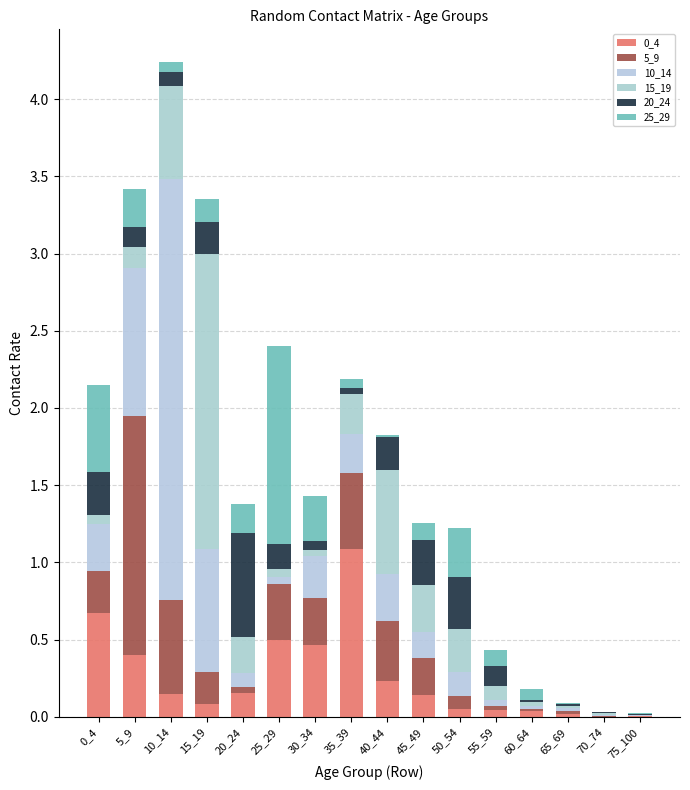

Where is 10_14 nearest to the value 1?

5_9